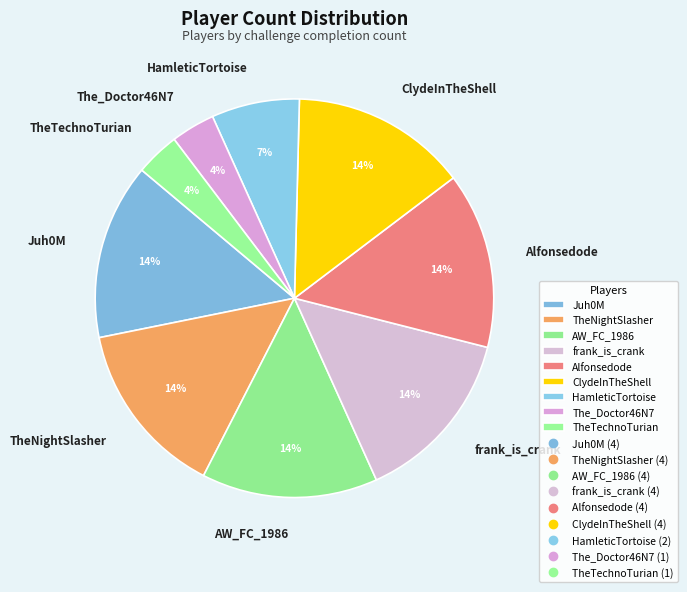

Do TheTechnoTurian and AW_FC_1986 together represent more than half of the pie?

No